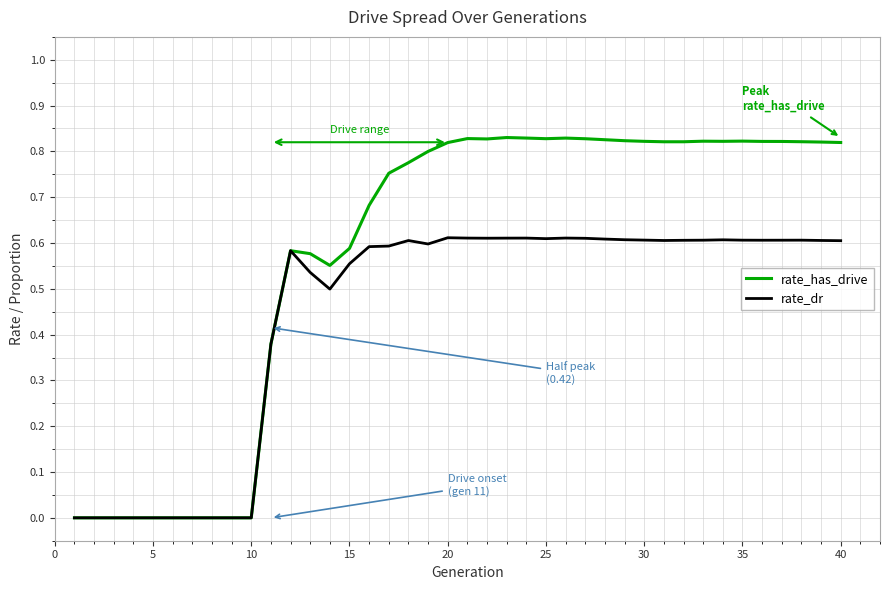

Which series has the largest range (max minus min)?

rate_has_drive